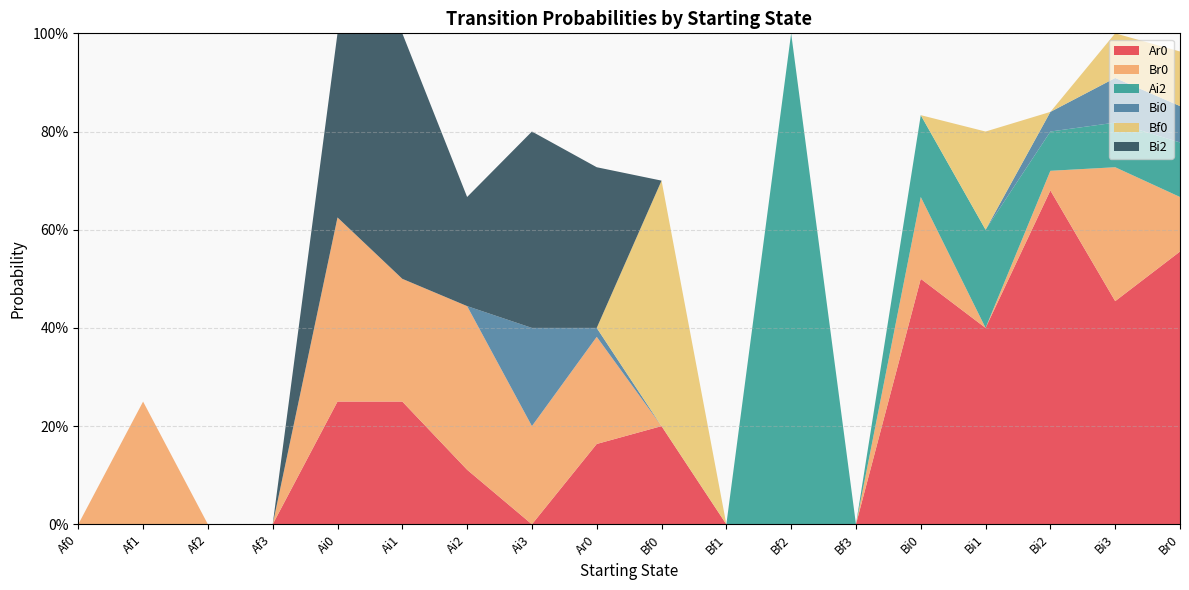

Reading left to right, list all the values displayed in this chart.

Ar0: 0.0	0.0	0.0	0.0	0.2	0.2	0.1	0.0	0.2	0.2	0.0	0.0	0.0	0.5	0.4	0.7	0.5	0.6
Br0: 0.0	0.2	0.0	0.0	0.4	0.2	0.3	0.2	0.2	0.0	0.0	0.0	0.0	0.2	0.0	0.0	0.3	0.1
Ai2: 0.0	0.0	0.0	0.0	0.0	0.0	0.0	0.0	0.0	0.0	0.0	1.0	0.0	0.2	0.2	0.1	0.1	0.1
Bi0: 0.0	0.0	0.0	0.0	0.0	0.0	0.0	0.2	0.0	0.0	0.0	0.0	0.0	0.0	0.0	0.0	0.1	0.1
Bf0: 0.0	0.0	0.0	0.0	0.0	0.0	0.0	0.0	0.0	0.5	0.0	0.0	0.0	0.0	0.2	0.0	0.1	0.1
Bi2: 0.0	0.0	0.0	0.0	0.4	0.5	0.2	0.4	0.3	0.0	0.0	0.0	0.0	0.0	0.0	0.0	0.0	0.0